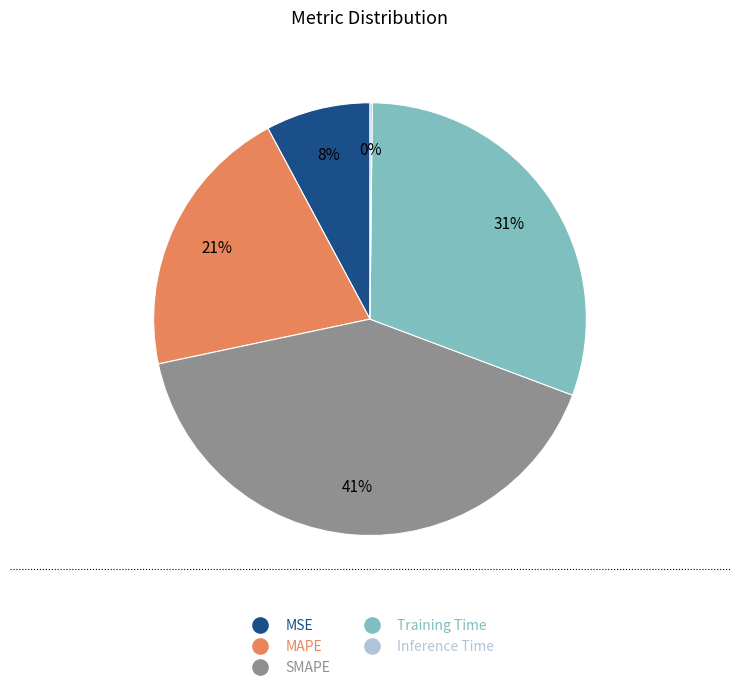

To the nearest percent, what is the difference between the largest and smallest slice percentages?

41%